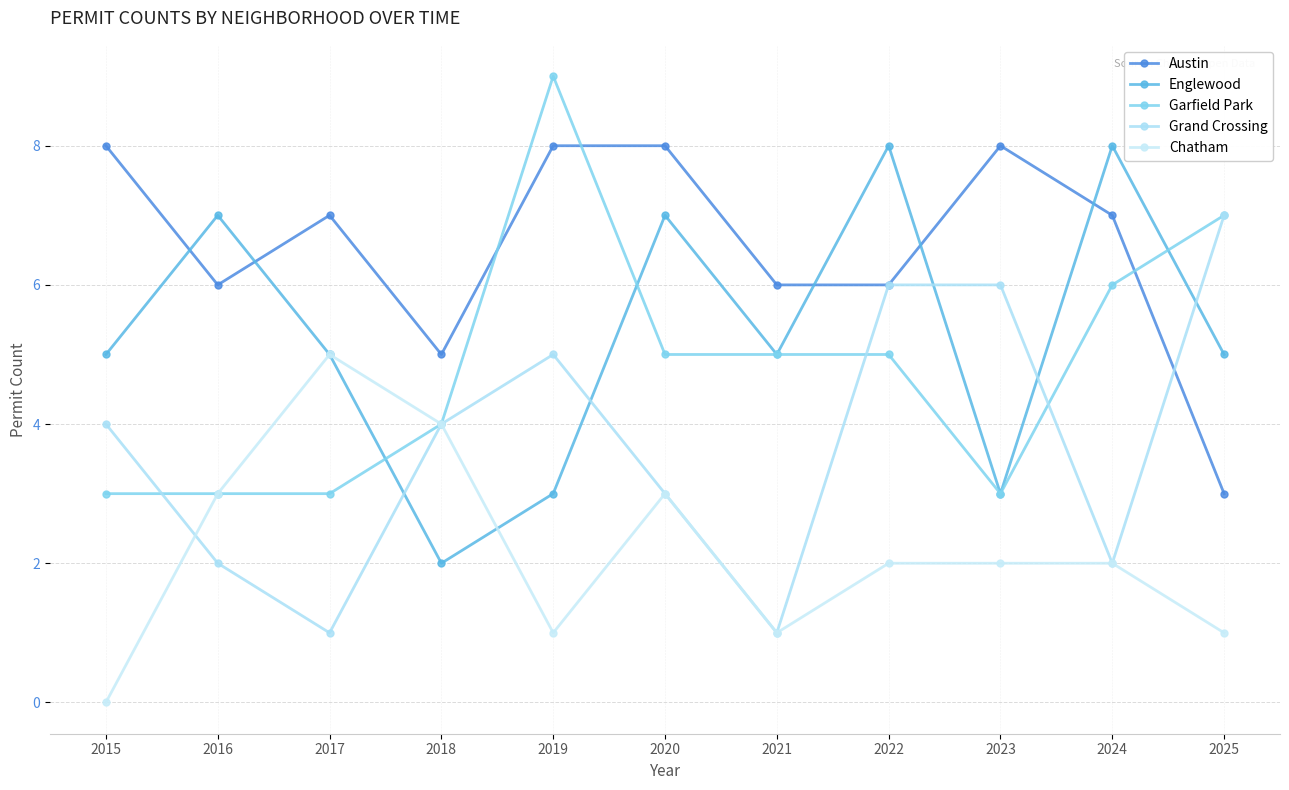

Between 2016 and 2019, which series saw the biggest shift?

Garfield Park